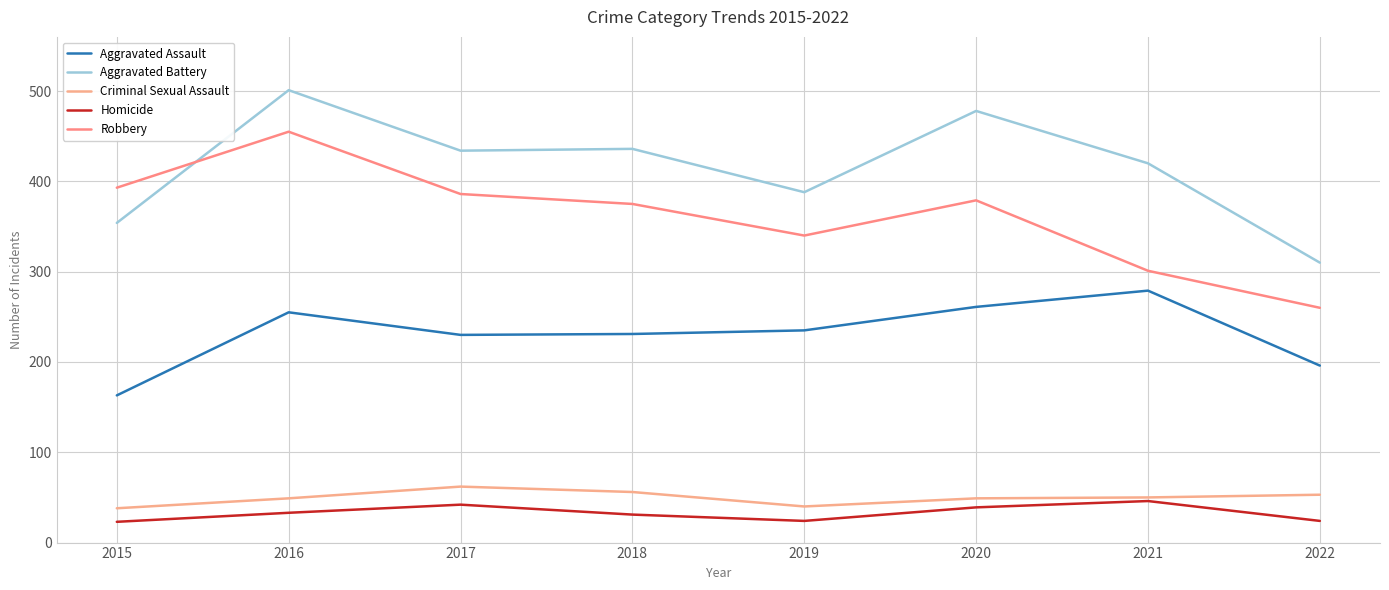

How many lines are shown in the chart?

5